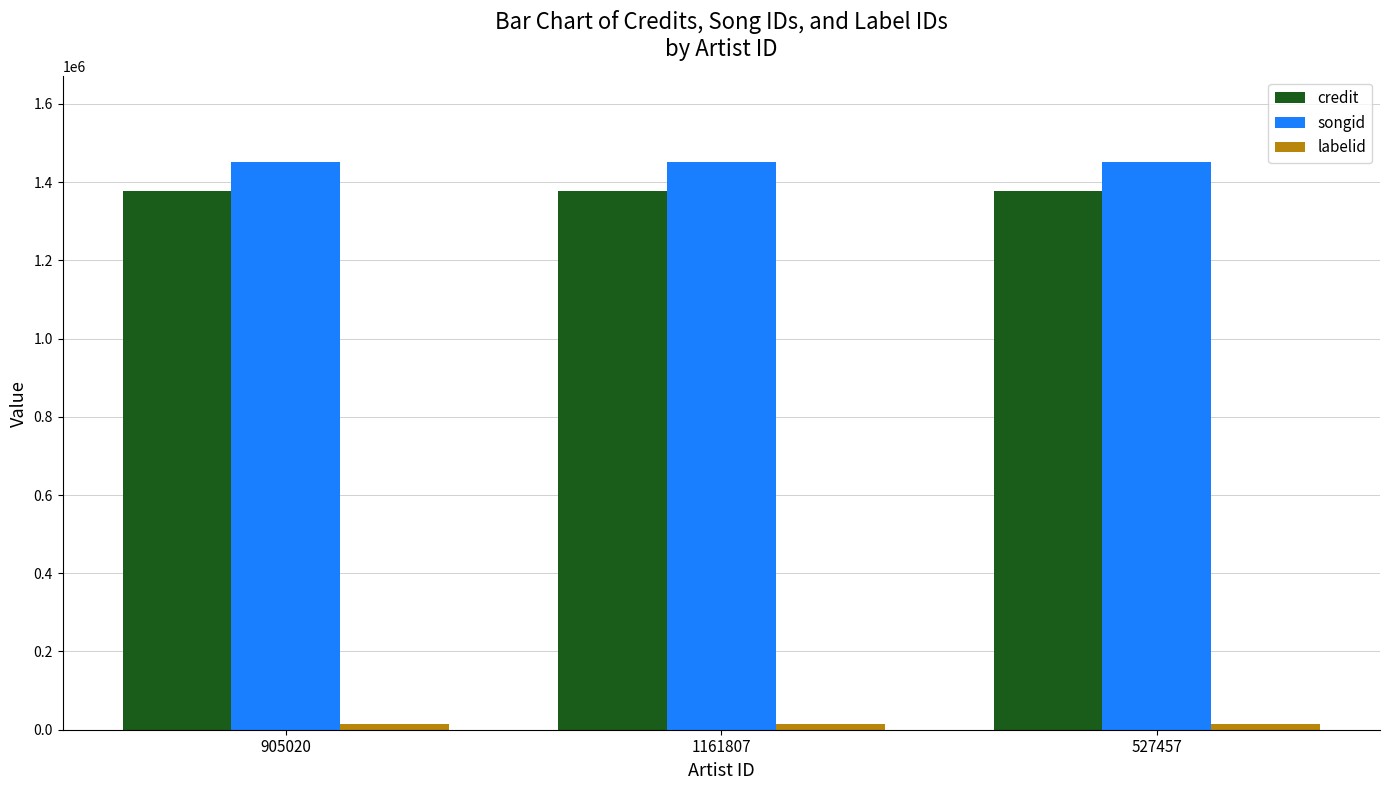

How many bars are there in total?

9